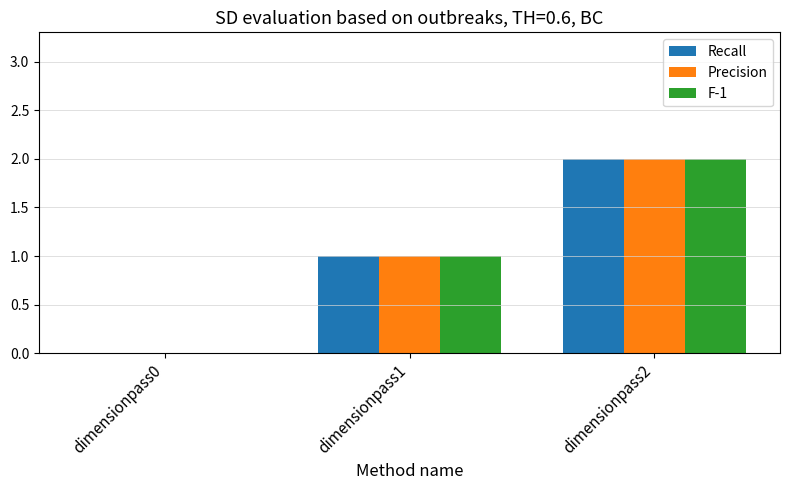

Reading left to right, transcribe all the data shown in this chart.

Recall: dimensionpass0=0	dimensionpass1=1	dimensionpass2=2
Precision: dimensionpass0=0	dimensionpass1=1	dimensionpass2=2
F-1: dimensionpass0=0	dimensionpass1=1	dimensionpass2=2